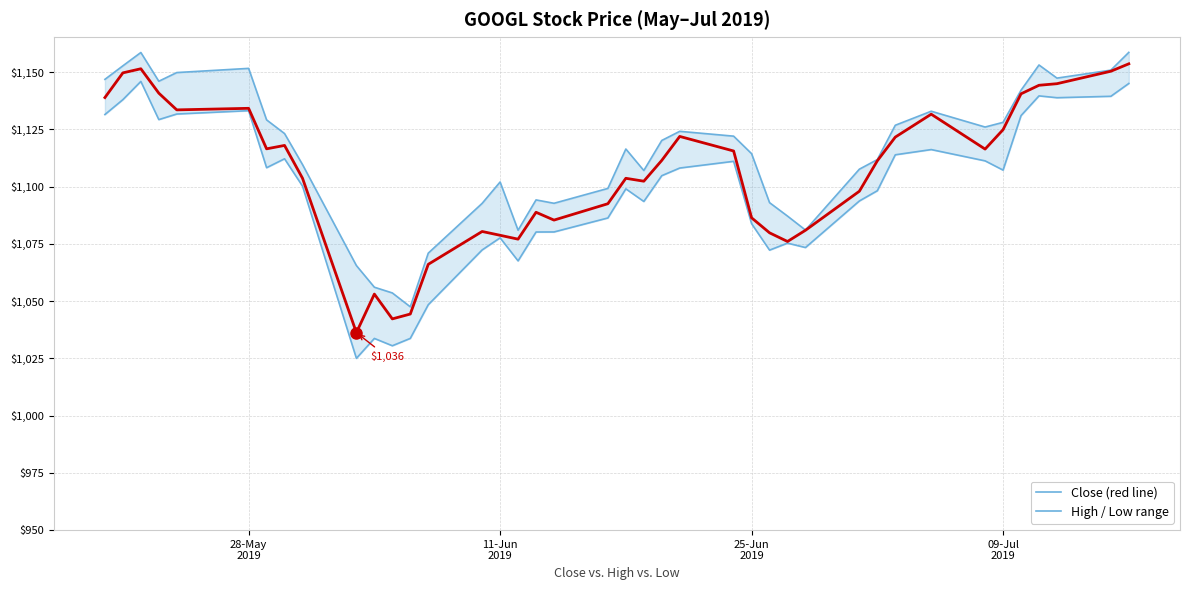

True or false: Low and Close intersect in this chart.

False